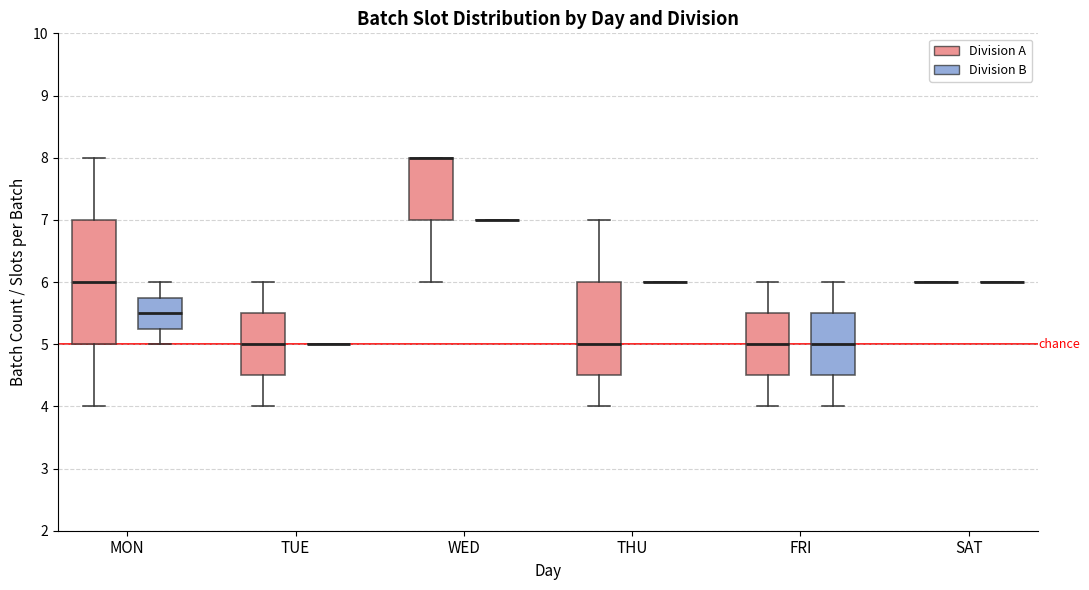

Reading left to right, transcribe this box plot: for each box, give where its median line is, the range the box spans, and where its two whiskers end, as read against the y-axis. The values are not printed on the chart, so give them approximately, as read against the axis.

MON (Division A): median 6.0, box 5.0 to 7.0, whiskers 4.0 to 8.0
MON (Division B): median 5.5, box 5.3 to 5.8, whiskers 5.0 to 6.0
TUE (Division A): median 5.0, box 4.5 to 5.5, whiskers 4.0 to 6.0
TUE (Division B): box collapsed to a line at 5.0, whiskers 5.0 to 5.0
WED (Division A): median 8.0 (drawn on the box's upper edge), box 7.0 to 8.0, whiskers 6.0 to 8.0
WED (Division B): box collapsed to a line at 7.0, whiskers 7.0 to 7.0
THU (Division A): median 5.0, box 4.5 to 6.0, whiskers 4.0 to 7.0
THU (Division B): box collapsed to a line at 6.0, whiskers 6.0 to 6.0
FRI (Division A): median 5.0, box 4.5 to 5.5, whiskers 4.0 to 6.0
FRI (Division B): median 5.0, box 4.5 to 5.5, whiskers 4.0 to 6.0
SAT (Division A): box collapsed to a line at 6.0, whiskers 6.0 to 6.0
SAT (Division B): box collapsed to a line at 6.0, whiskers 6.0 to 6.0